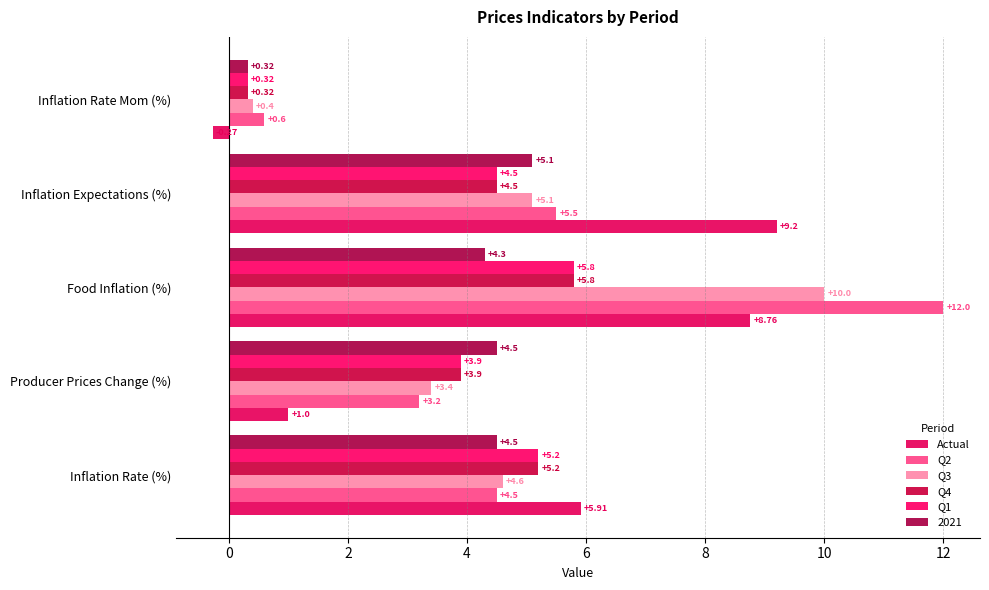

Which category has the highest value across all series?

Food Inflation (%)